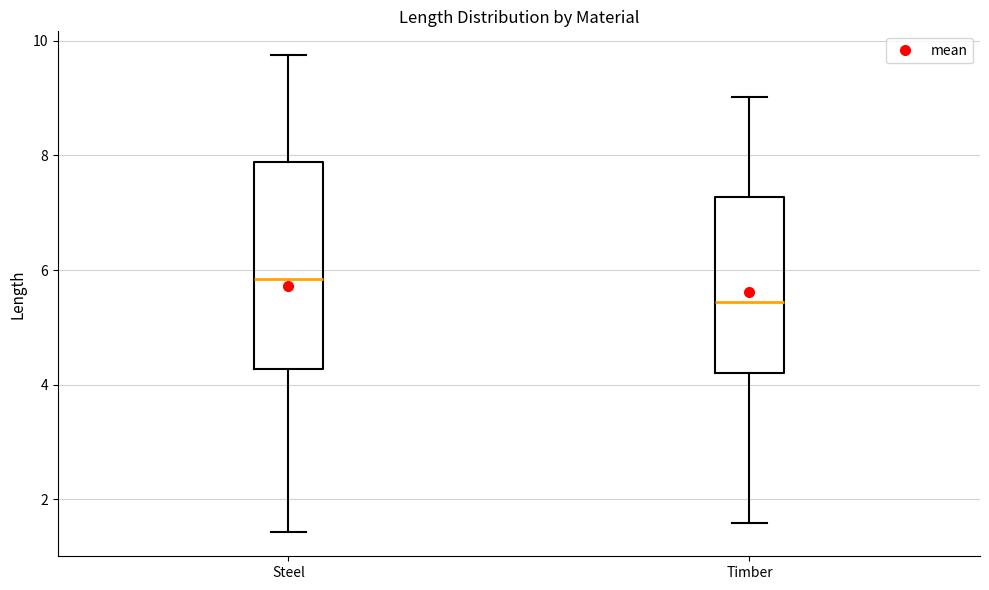

Which box's median line is the lowest?

Timber